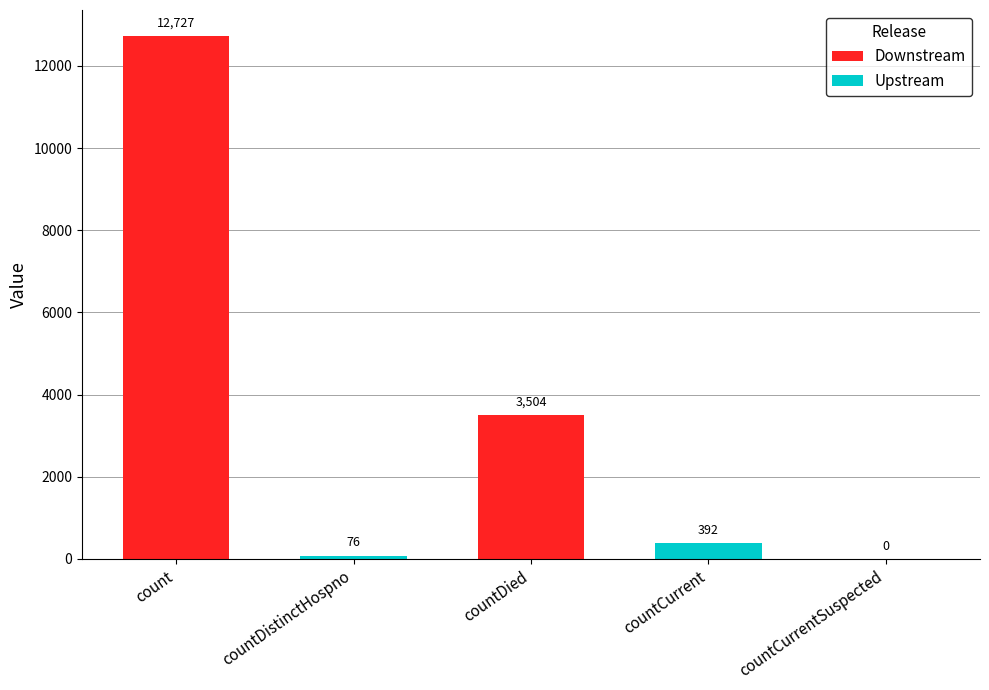

How many positive values are there?

4